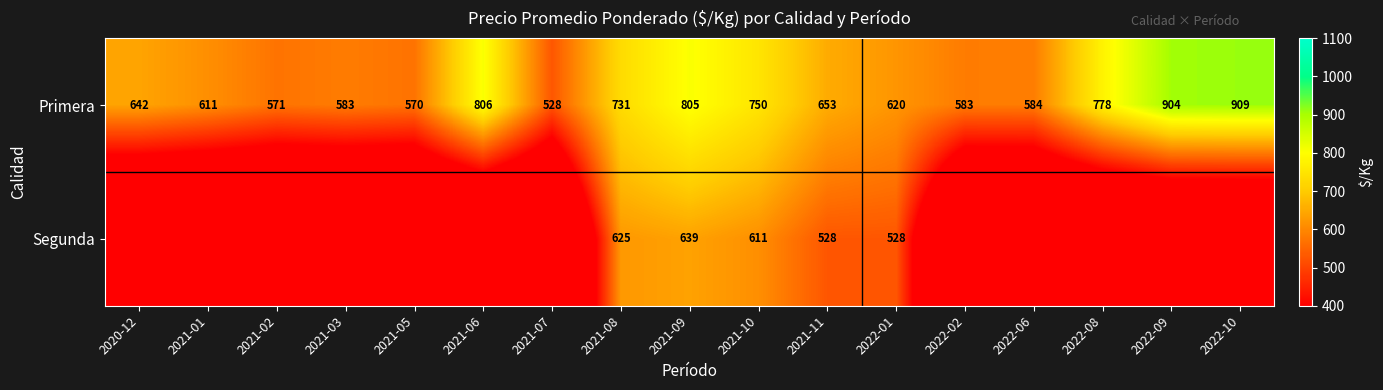

Is it true that Primera equals 584 at 2022-06?

True